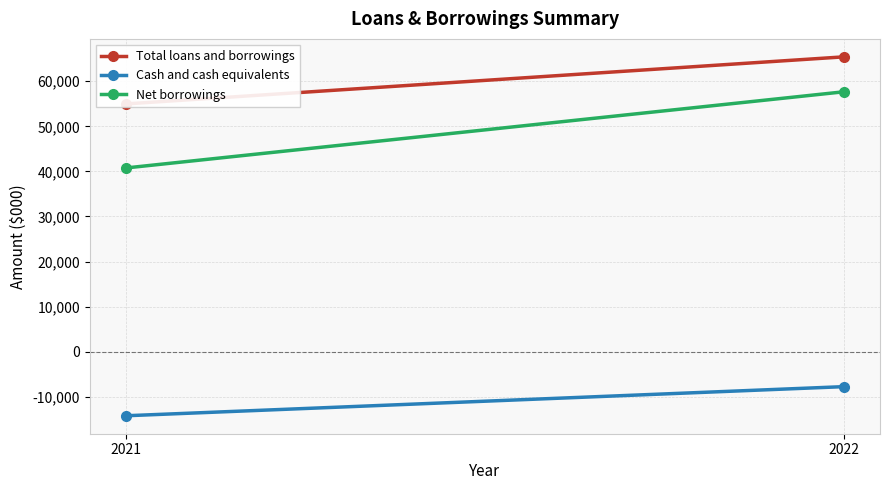

How many data points does each series have?

2